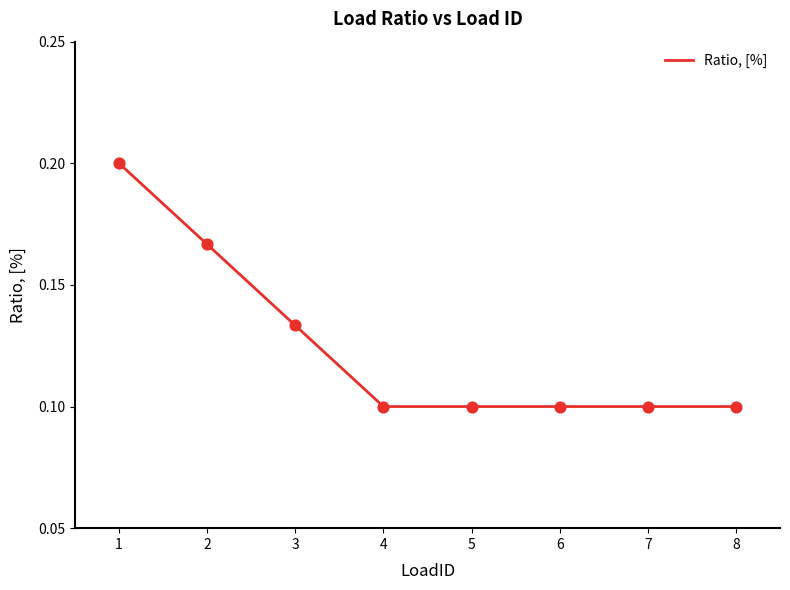

Which has a higher value, 7 or 3?

3